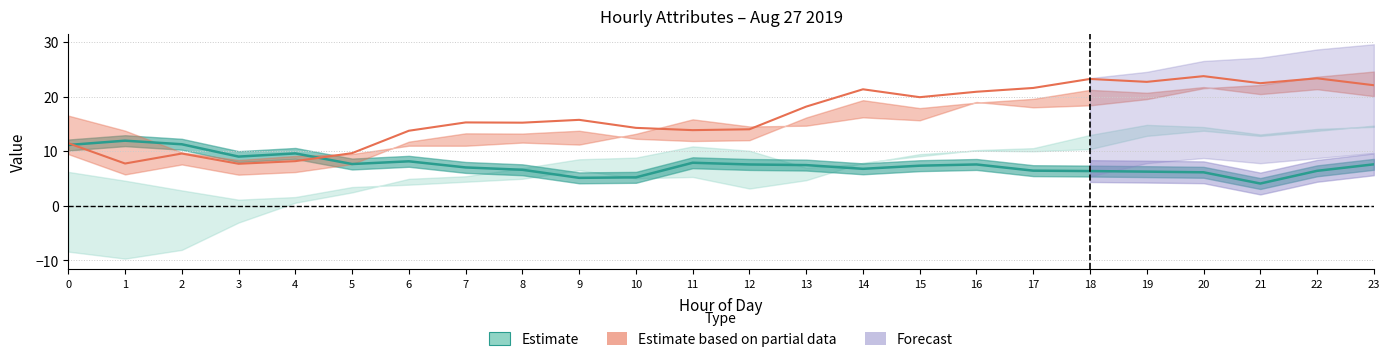

What is the spread (max minus min) of values at 13?

10.7